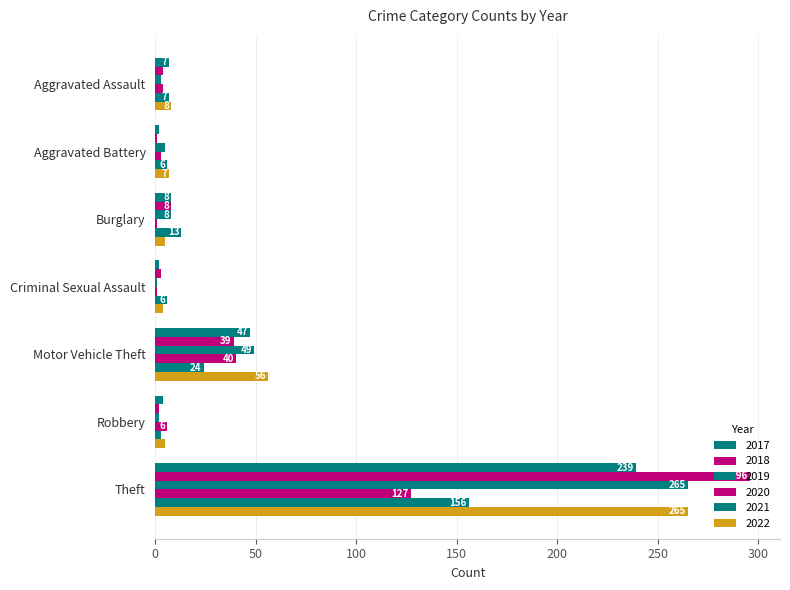

How many values in the 2017 series are below 7?

3